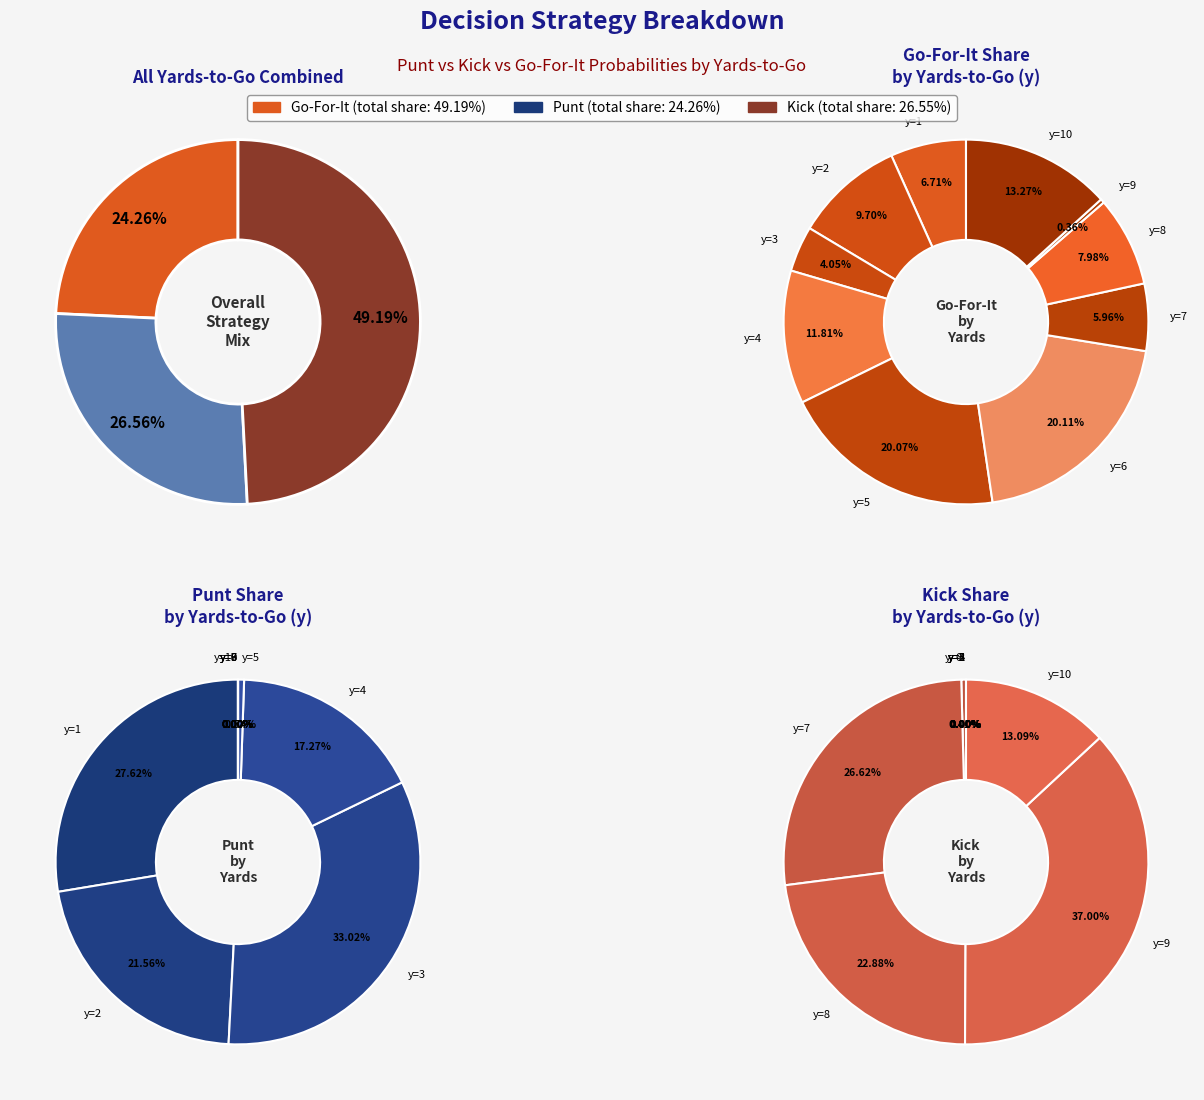

How many slices are in this pie chart?

10